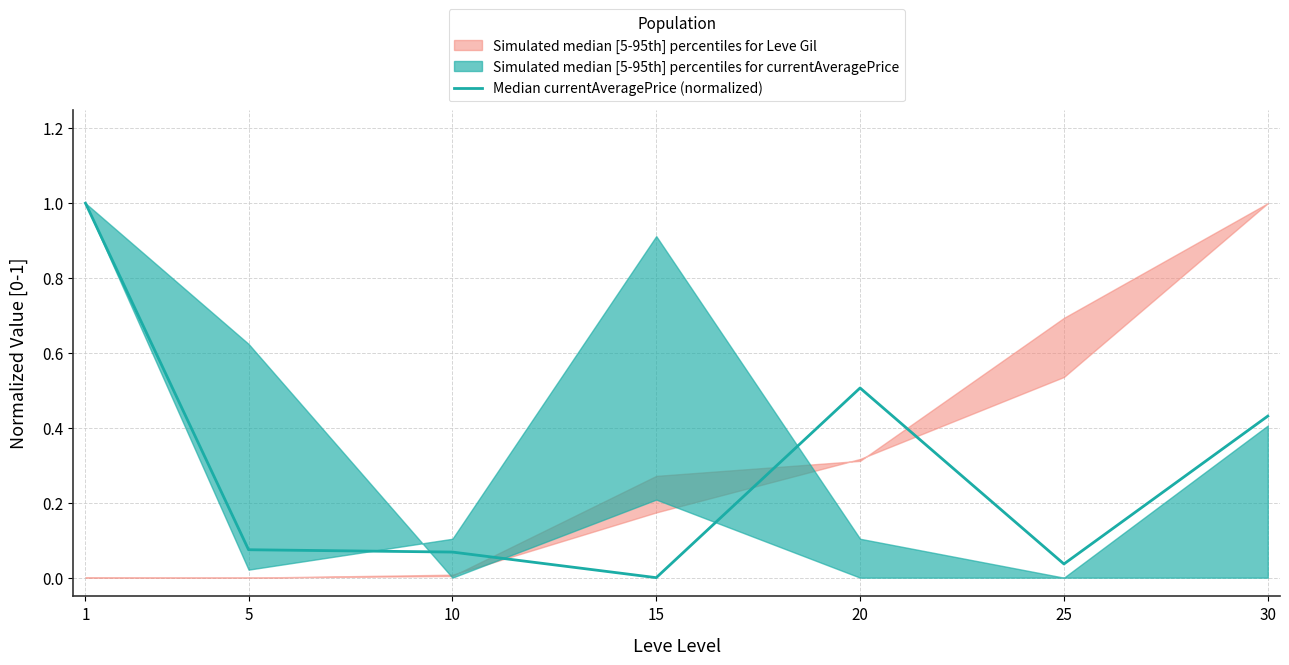

Count the number of categories in the chart.

7